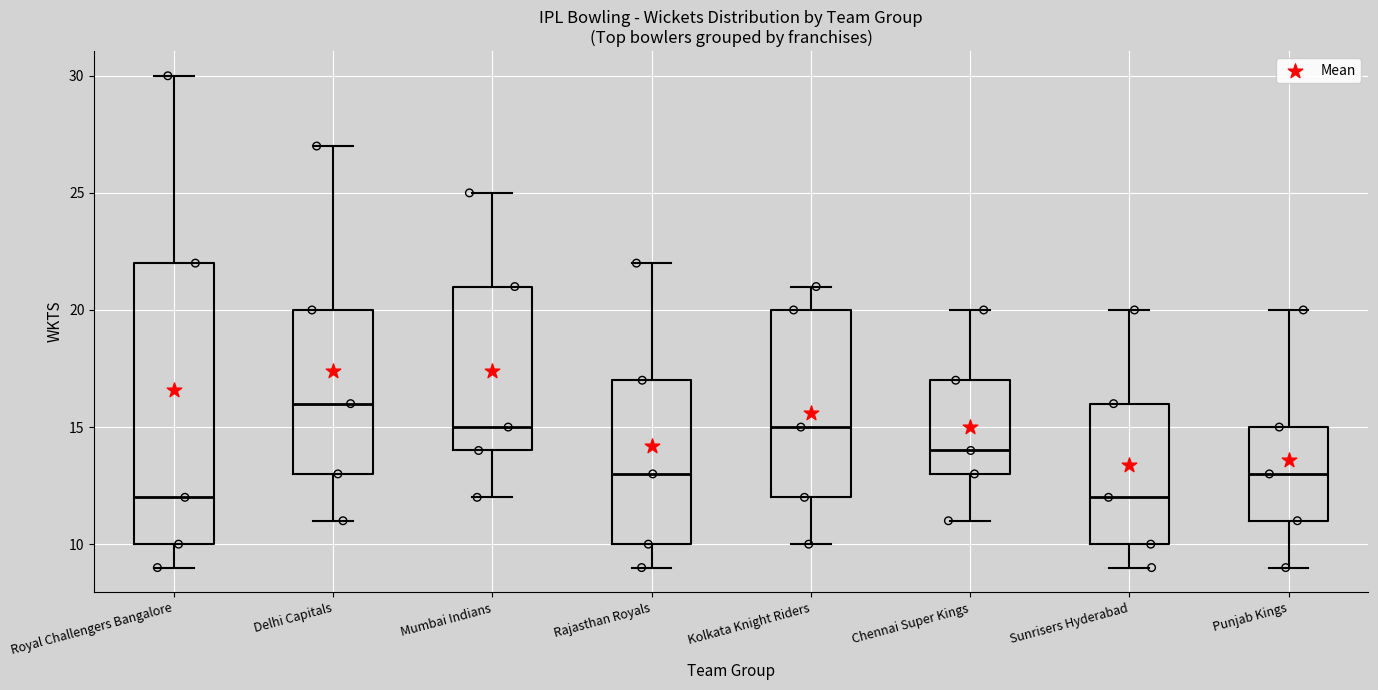

Reading left to right, read every box against the y-axis: the position of its median line, the range the box covers, and the ends of its whiskers. The values are not printed on the chart, so give them approximately, as read against the axis.

Royal Challengers Bangalore: median 12, box 10 to 22, whiskers 9 to 30
Delhi Capitals: median 16, box 13 to 20, whiskers 11 to 27
Mumbai Indians: median 15, box 14 to 21, whiskers 12 to 25
Rajasthan Royals: median 13, box 10 to 17, whiskers 9 to 22
Kolkata Knight Riders: median 15, box 12 to 20, whiskers 10 to 21
Chennai Super Kings: median 14, box 13 to 17, whiskers 11 to 20
Sunrisers Hyderabad: median 12, box 10 to 16, whiskers 9 to 20
Punjab Kings: median 13, box 11 to 15, whiskers 9 to 20